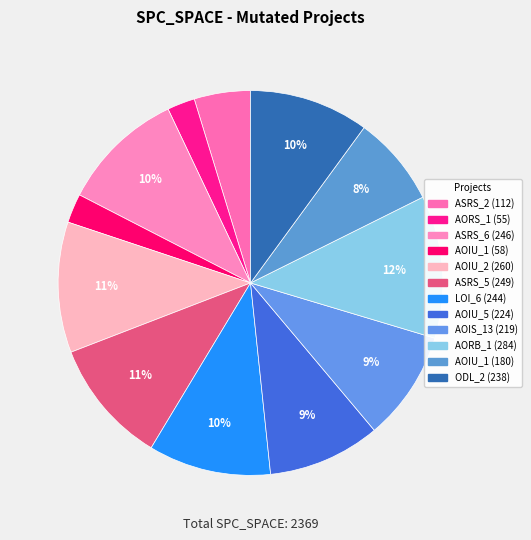

How many slices are in this pie chart?

12